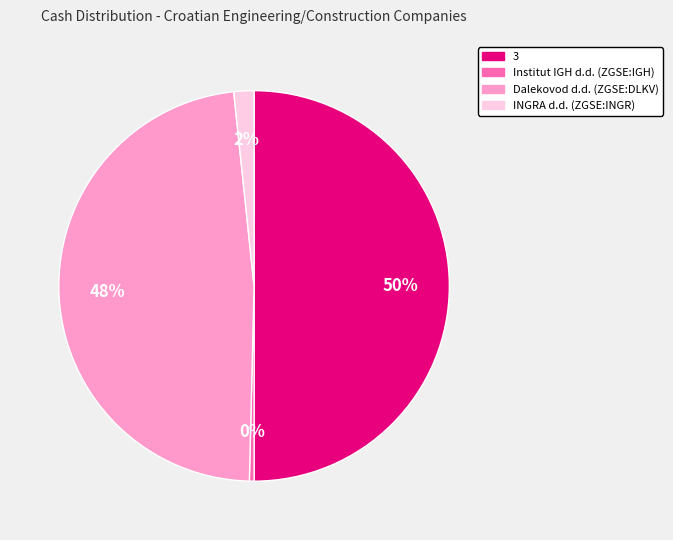

Is it true that Institut IGH d.d. (ZGSE:IGH) is 0% of the pie?

True